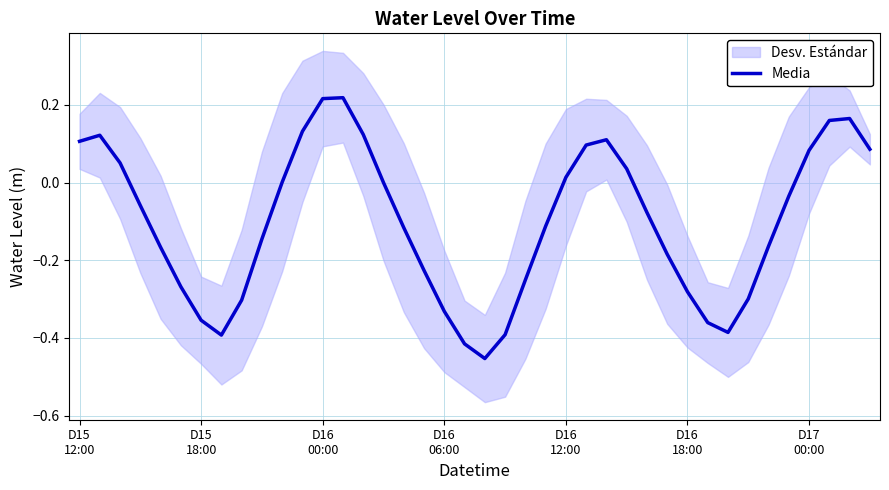

What is the sum of all values?

-4.1